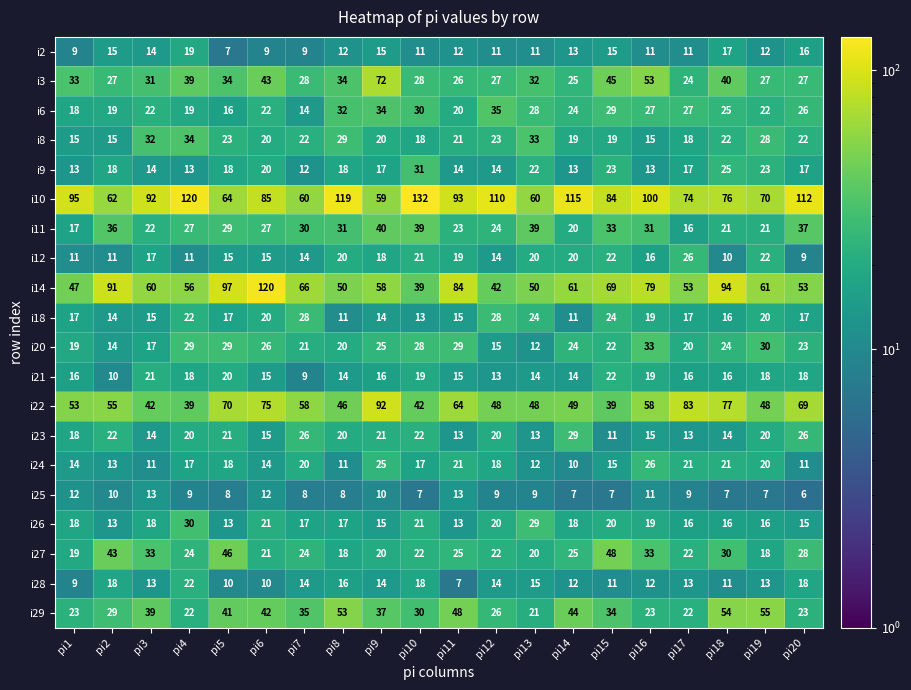

How many data points does each series have?

20